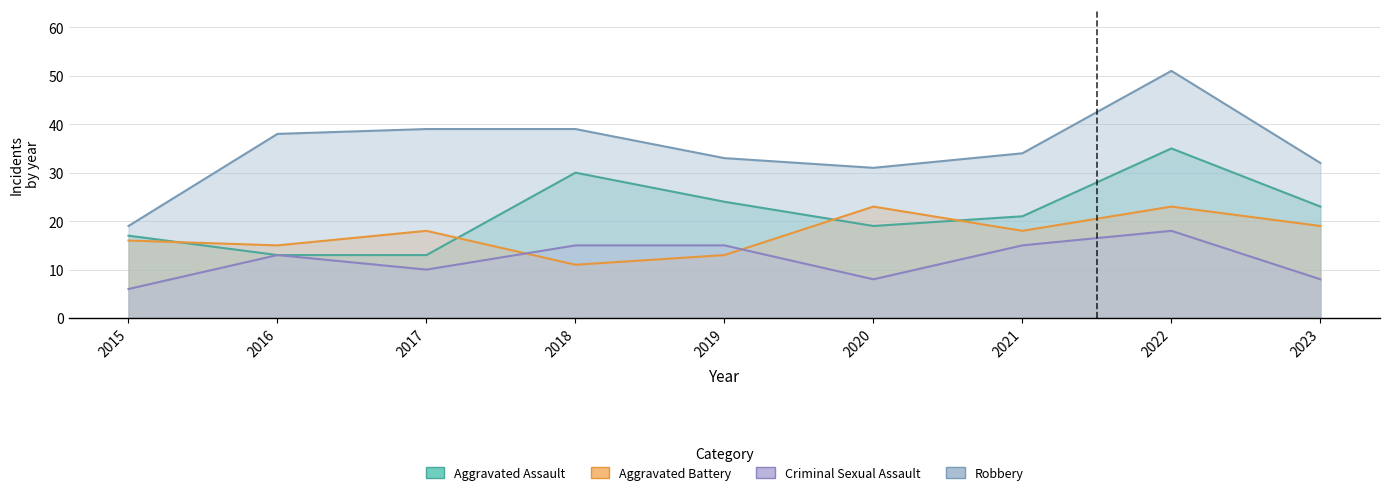

Reading right to left, extract all data points from this chart.

Aggravated Assault: 23	35	21	19	24	30	13	13	17
Aggravated Battery: 19	23	18	23	13	11	18	15	16
Criminal Sexual Assault: 8	18	15	8	15	15	10	13	6
Robbery: 32	51	34	31	33	39	39	38	19